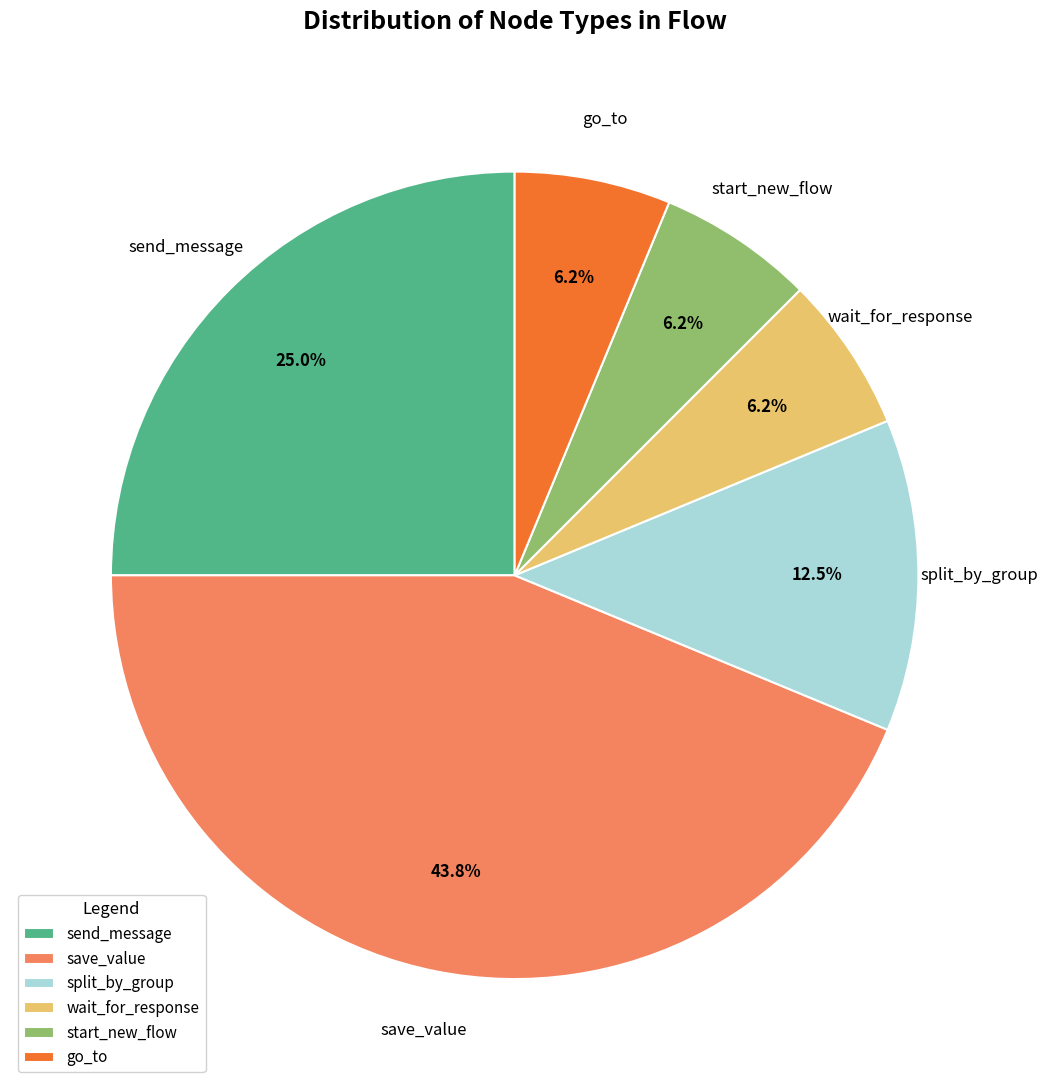

How many slices are in this pie chart?

6